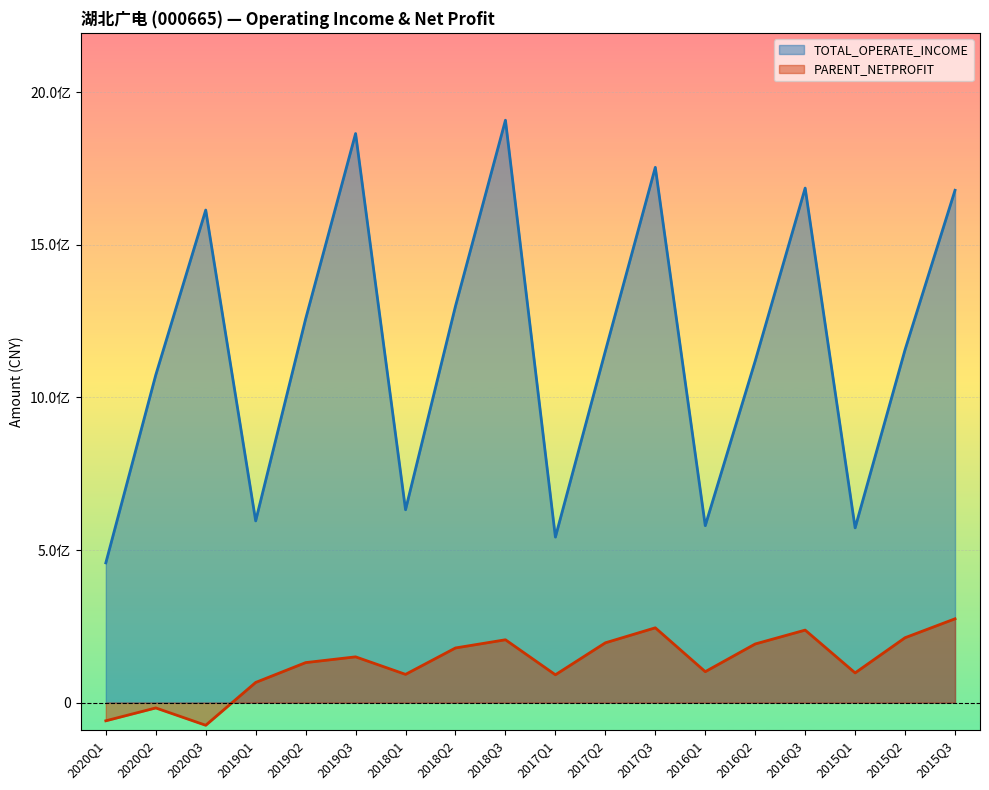

What is the value of the PARENT_NETPROFIT point at the 18th from the left?

274715556.2